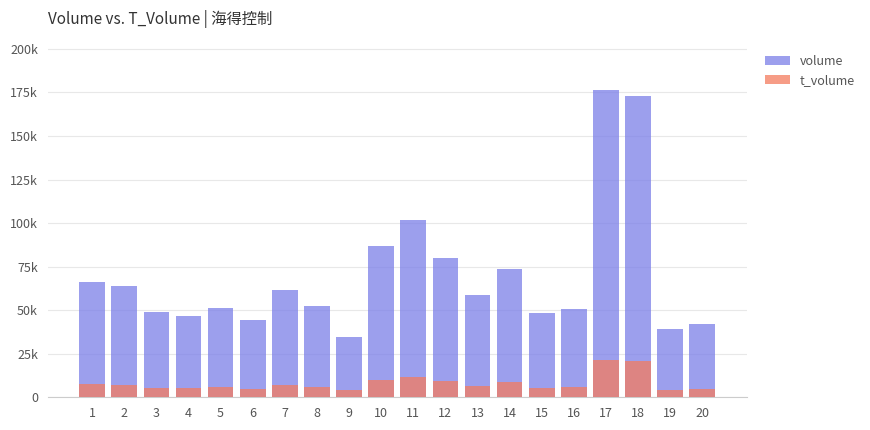

What is the average value of the t_volume series?

8103